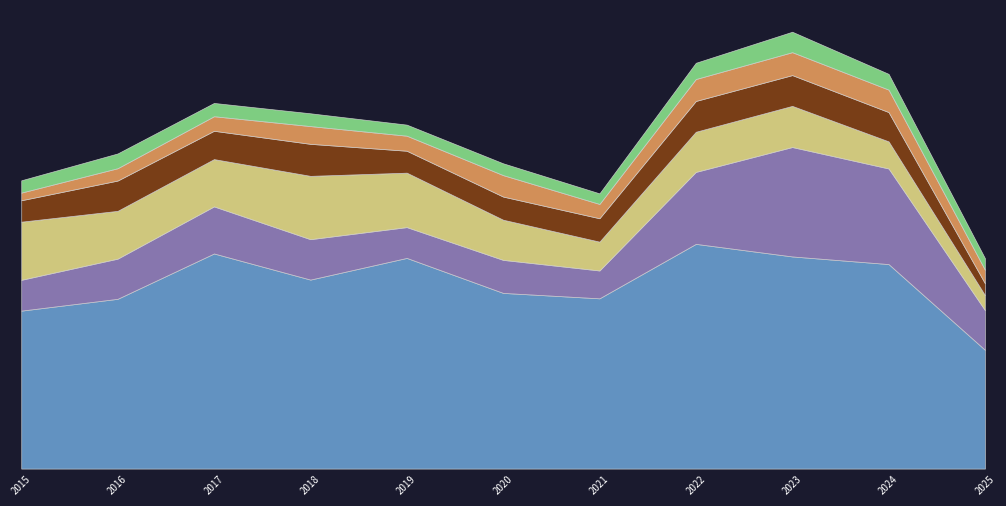

Read the Motor Vehicle Theft value at 2022, to the nearest 10.

290